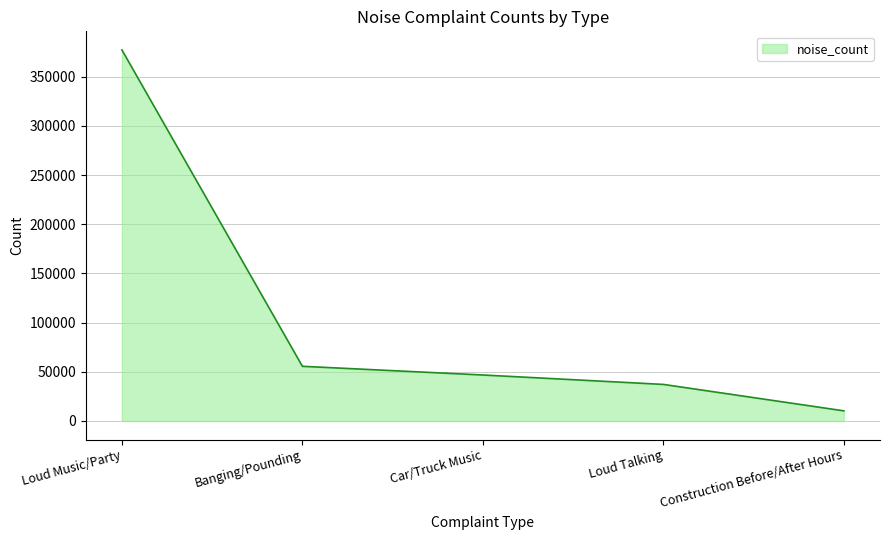

Where is the data nearest to the value 193831?

Banging/Pounding